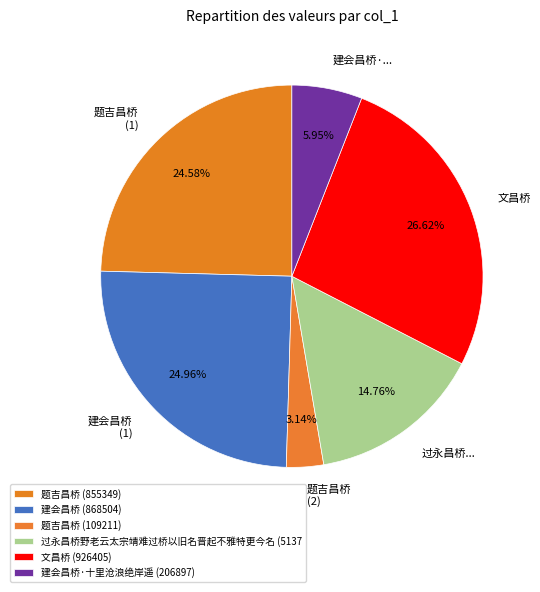

To the nearest percent, what is the difference between the largest and smallest slice percentages?

23%